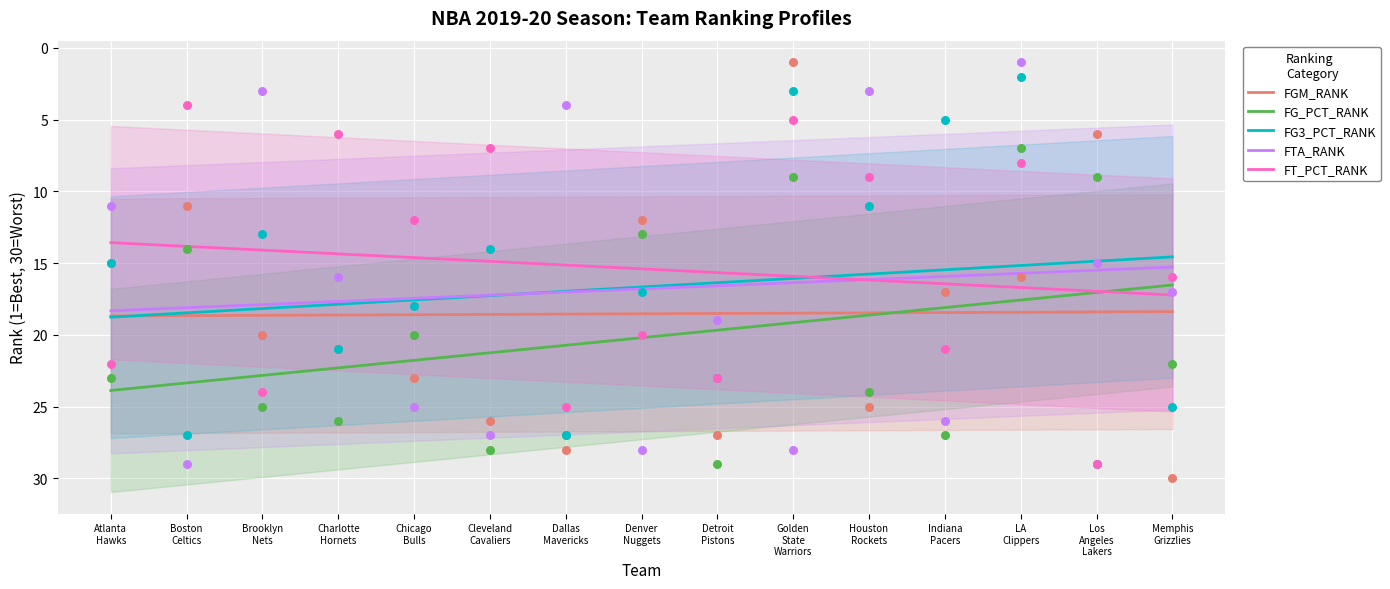

What are all the series names shown in the legend?

FGM_RANK, FG_PCT_RANK, FG3_PCT_RANK, FTA_RANK, FT_PCT_RANK